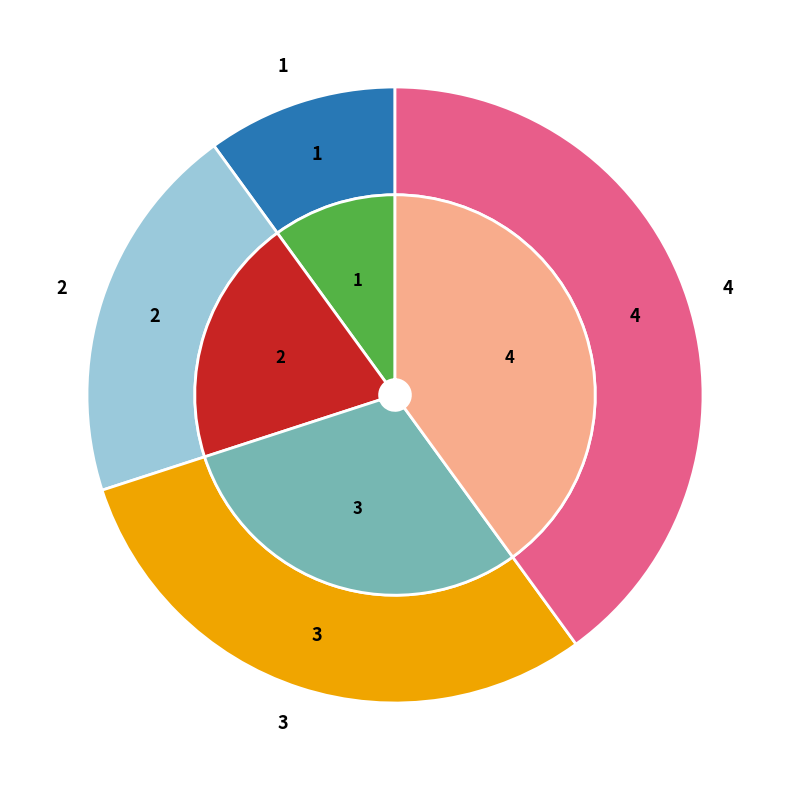

True or false: 2 accounts for 20% of the total.

True